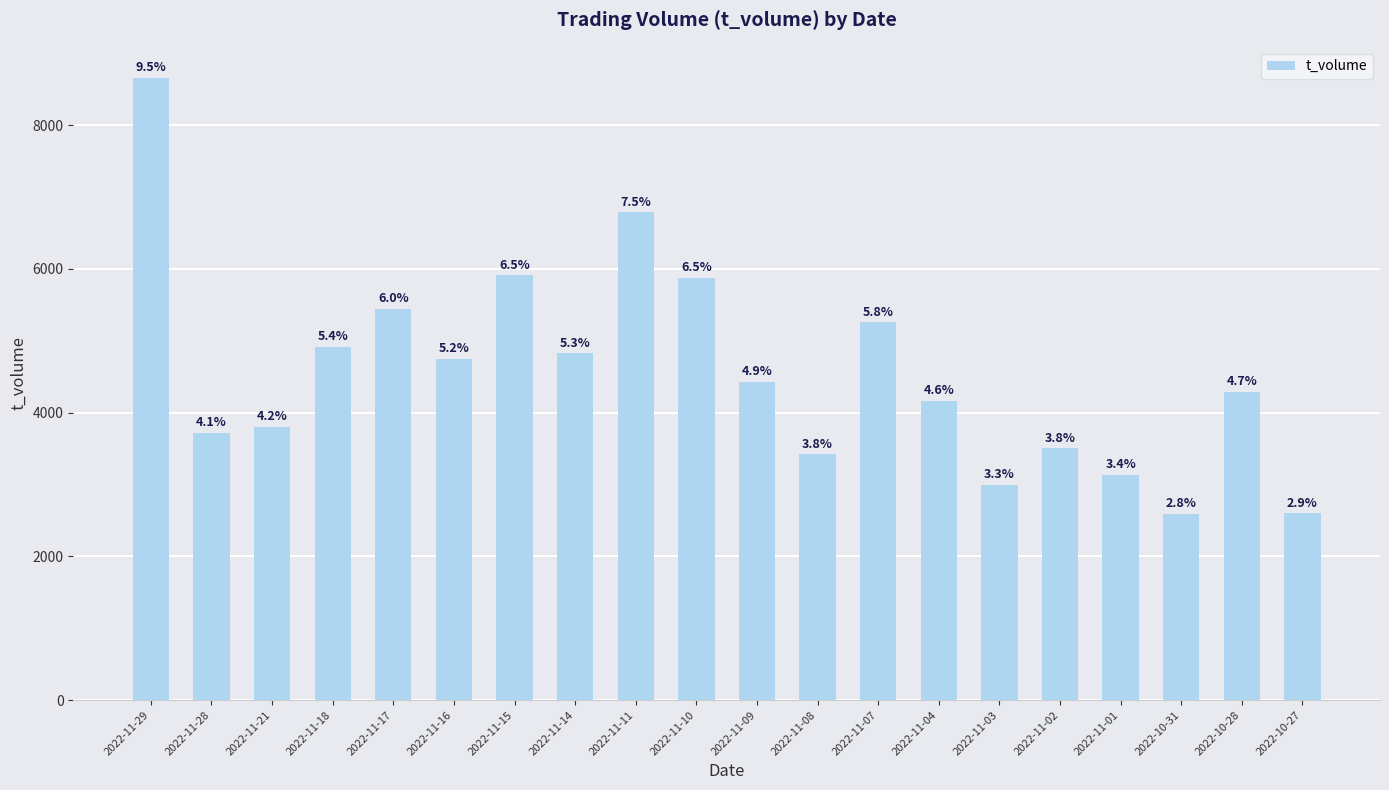

Are the bars horizontal?

No